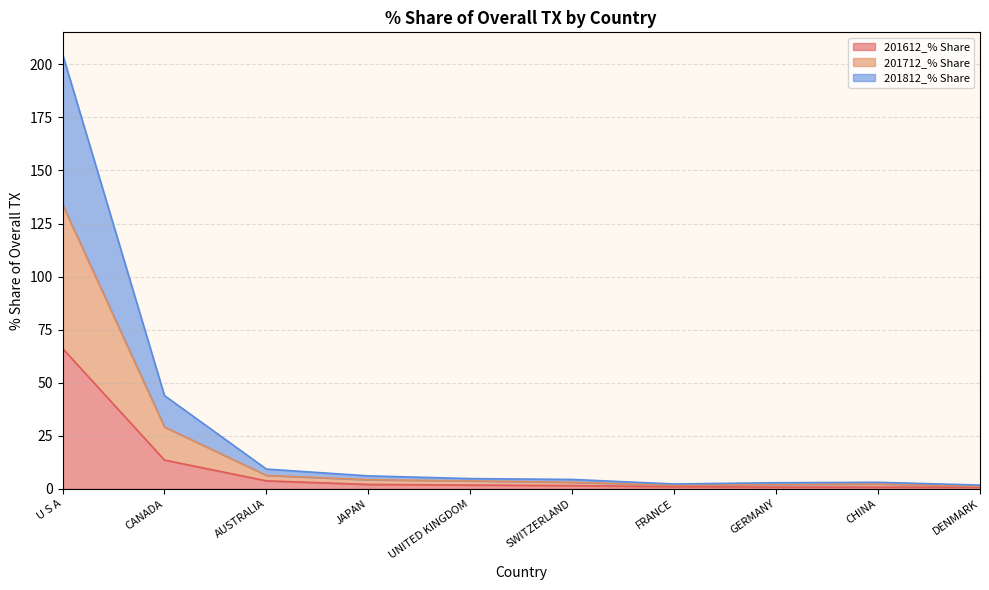

Between CANADA and JAPAN, which series saw the biggest shift?

201812_% Share